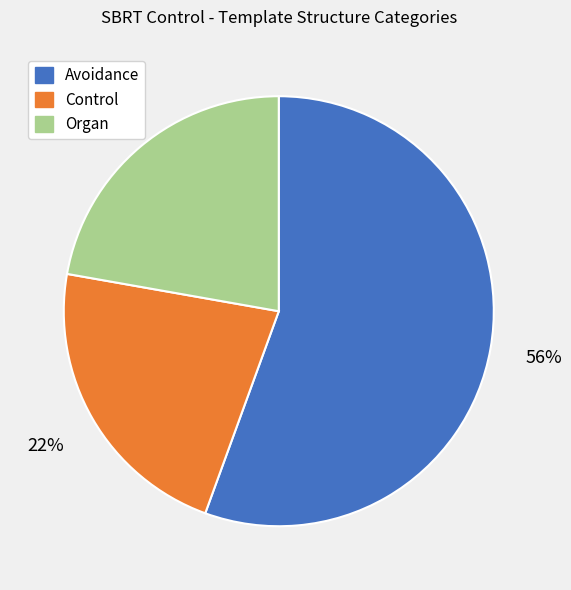

To the nearest percent, what is the average slice percentage?

33%